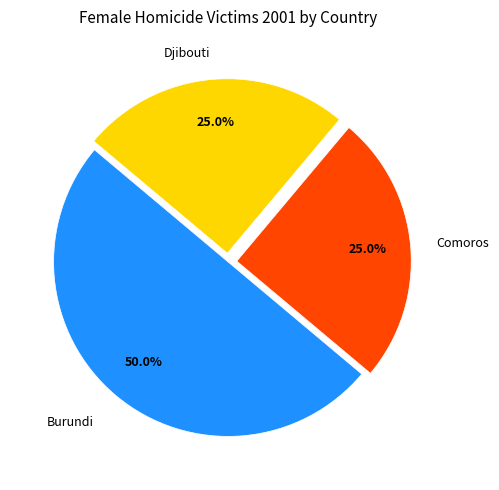

Is the sum of Comoros and Burundi greater than half?

Yes